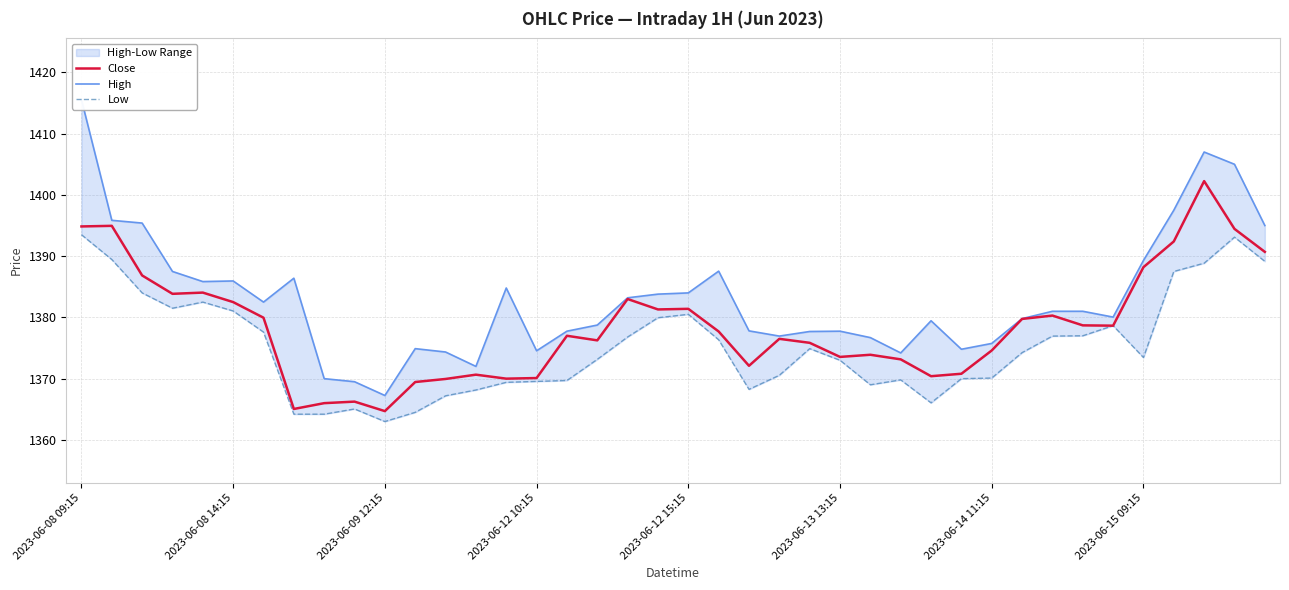

True or false: Low and Close cross at least once.

False